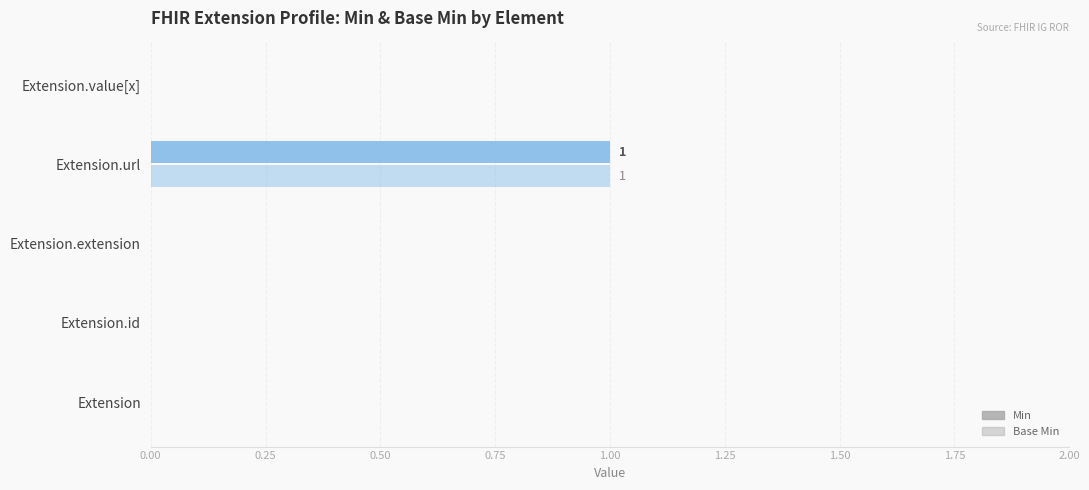

How many series are shown in this chart?

2